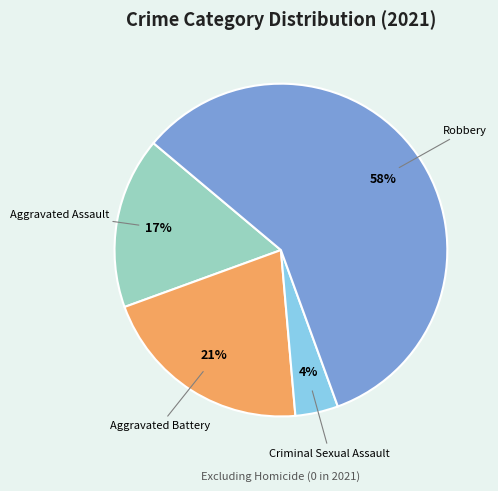

Which slice is the largest?

Robbery